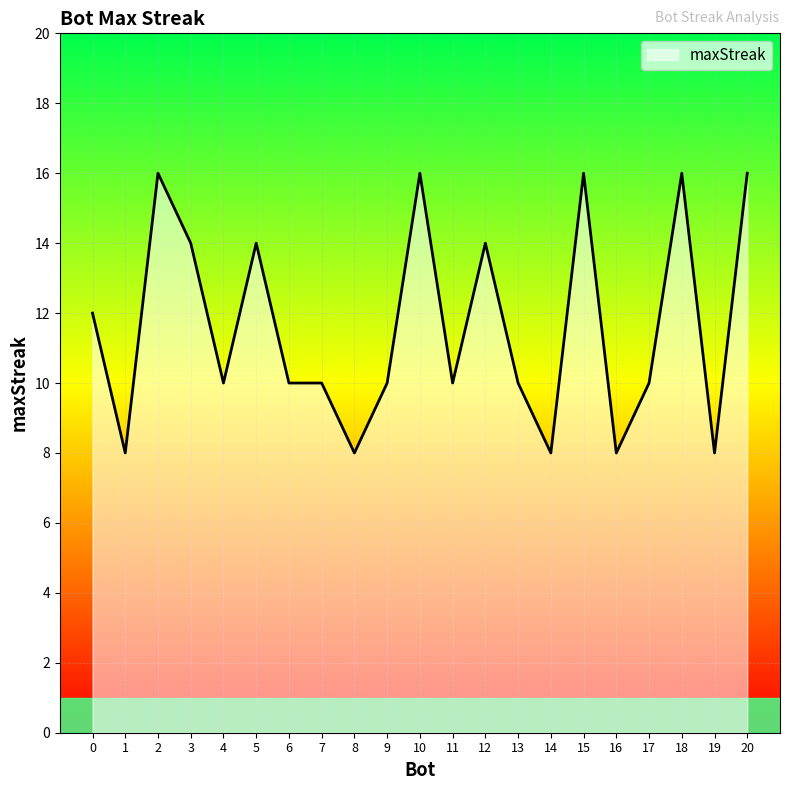

What is the smallest value displayed?

8